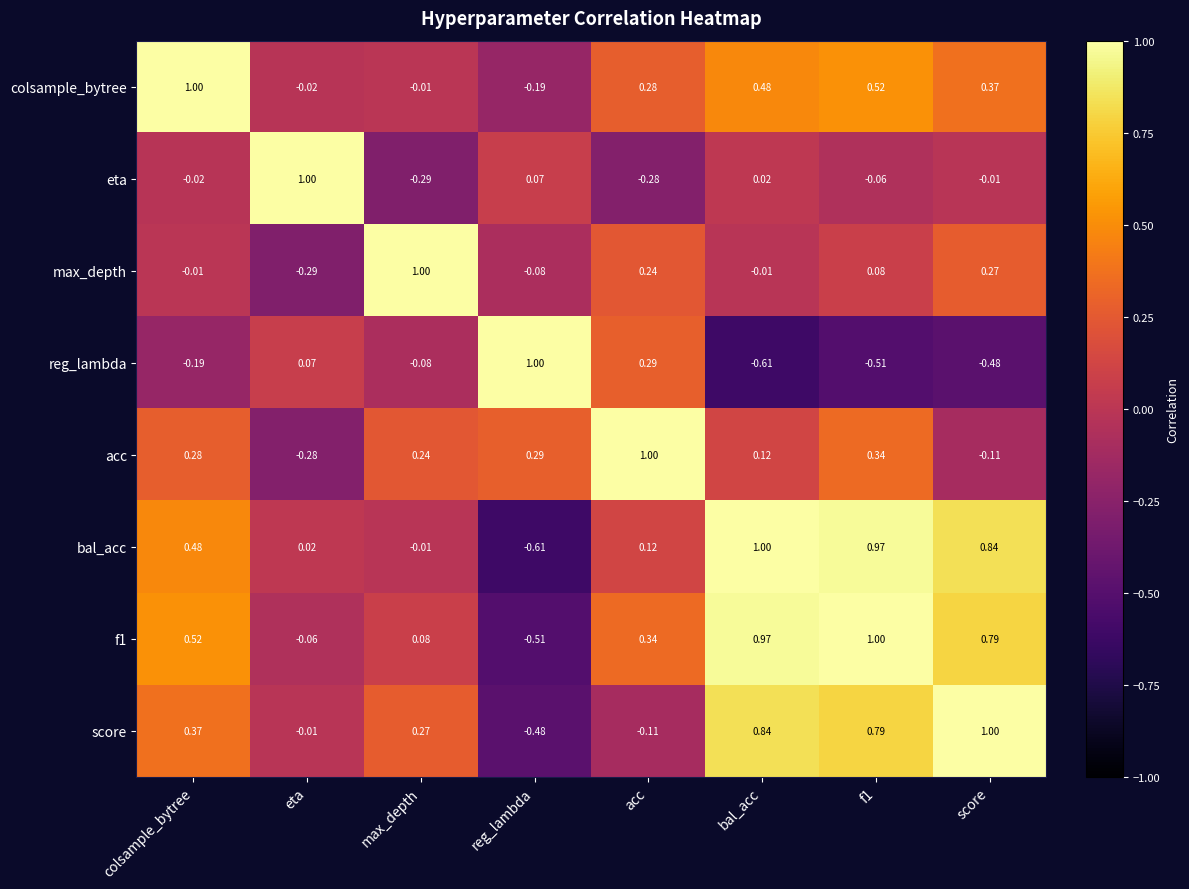

Is the value of f1 at eta greater than the value of colsample_bytree at reg_lambda?

Yes